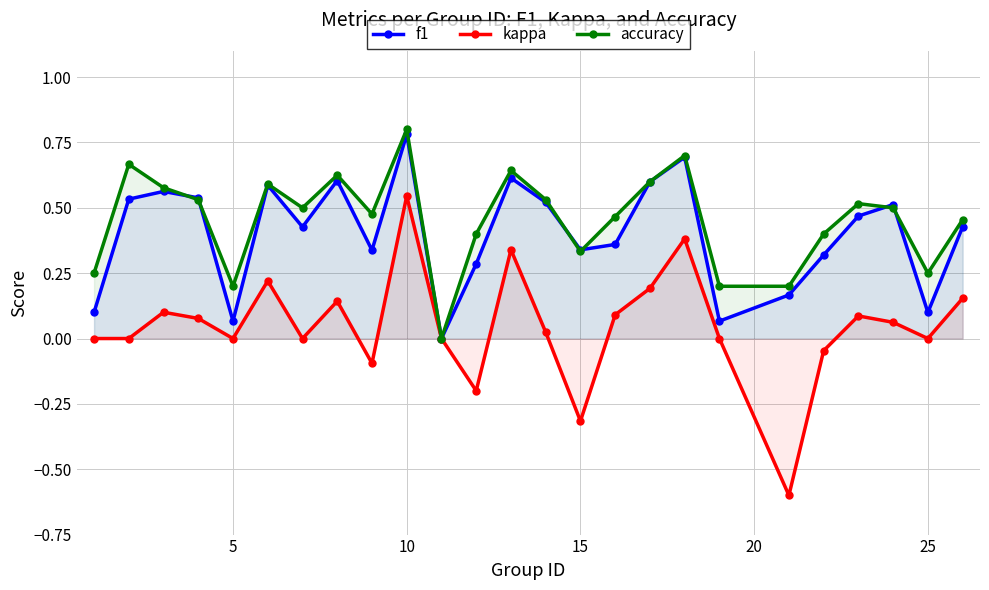

What is the minimum value shown in the chart?

-0.6